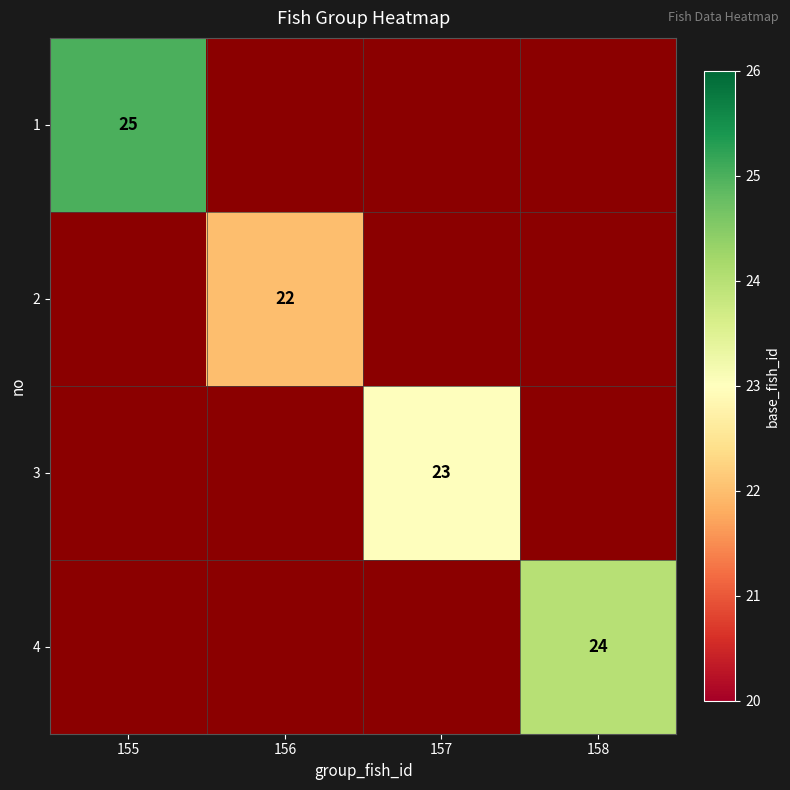

The value of 2 at 156 is 34. True or false?

False